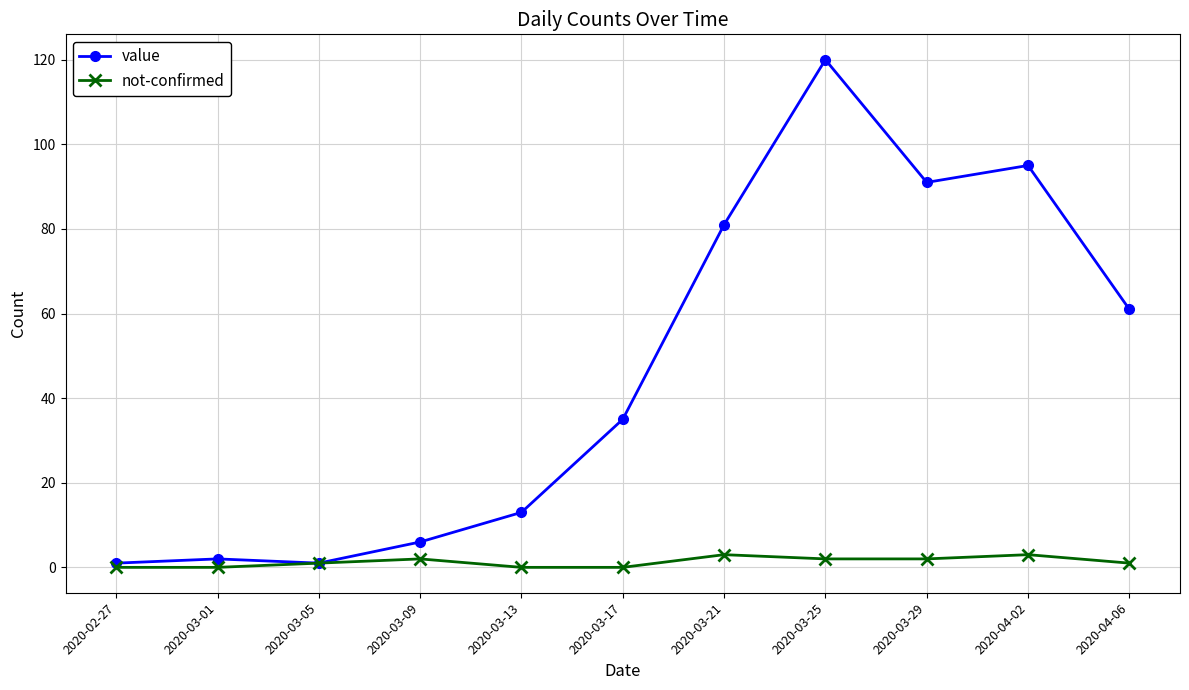

How many lines are shown in the chart?

2